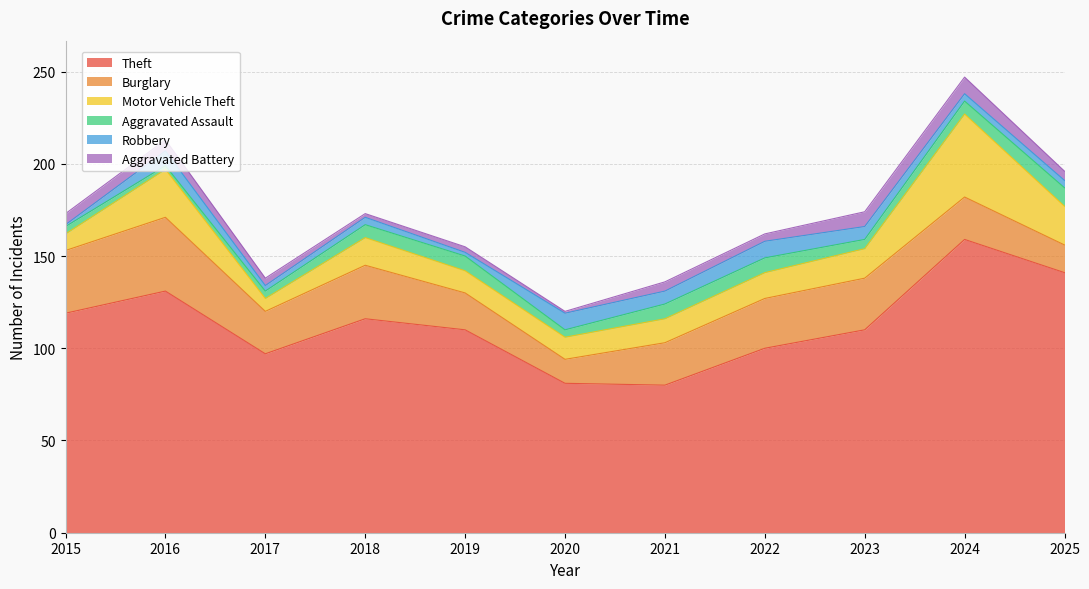

Reading right to left, what are all the values shown in this chart?

Theft: 2025=141	2024=159	2023=110	2022=100	2021=80	2020=81	2019=110	2018=116	2017=97	2016=131	2015=119
Burglary: 2025=15	2024=23	2023=28	2022=27	2021=23	2020=13	2019=20	2018=29	2017=23	2016=40	2015=34
Motor Vehicle Theft: 2025=21	2024=45	2023=16	2022=14	2021=13	2020=12	2019=12	2018=15	2017=7	2016=26	2015=9
Aggravated Assault: 2025=10	2024=7	2023=5	2022=8	2021=8	2020=4	2019=8	2018=7	2017=4	2016=2	2015=4
Robbery: 2025=4	2024=4	2023=7	2022=9	2021=7	2020=9	2019=2	2018=4	2017=3	2016=8	2015=1
Aggravated Battery: 2025=5	2024=9	2023=8	2022=4	2021=5	2020=1	2019=3	2018=2	2017=4	2016=6	2015=6